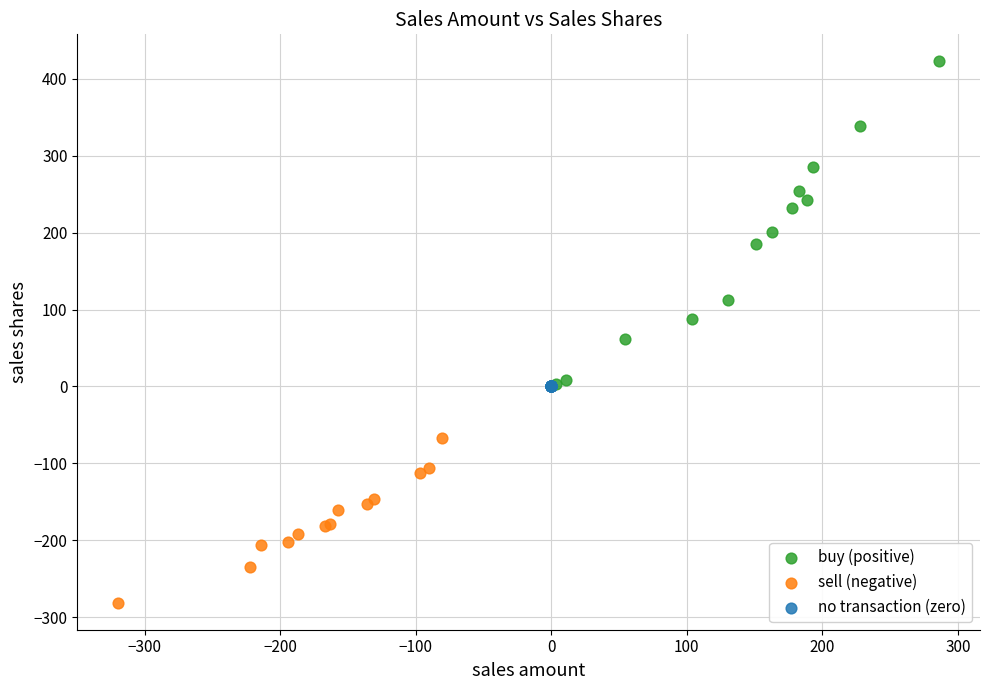

Which series reaches the maximum Y coordinate?

buy (positive)